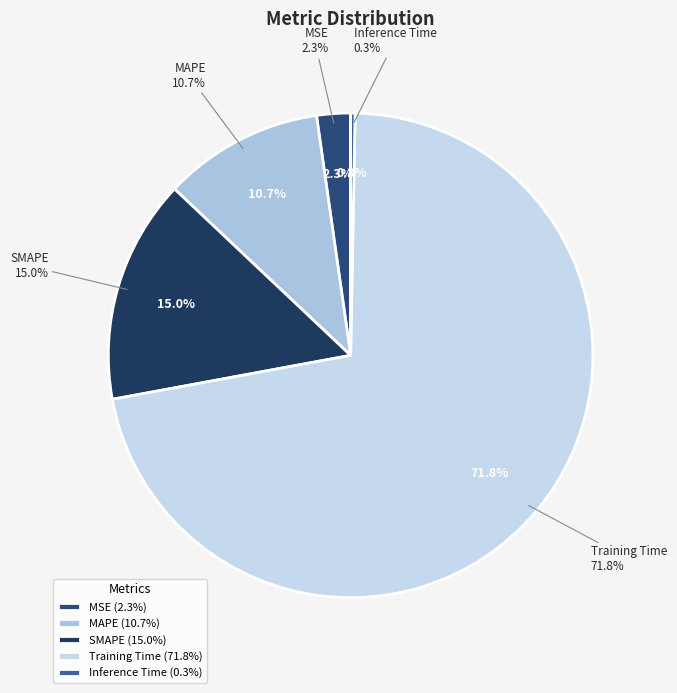

To the nearest percent, what portion does SMAPE represent?

15%